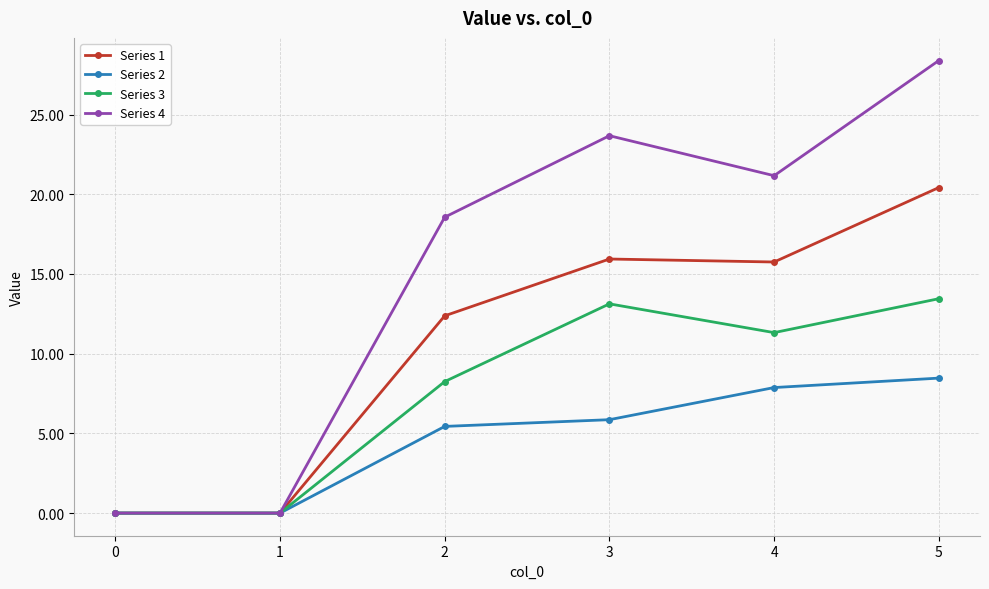

Is the value of Series 3 at 2 greater than the value of Series 2 at 1?

Yes